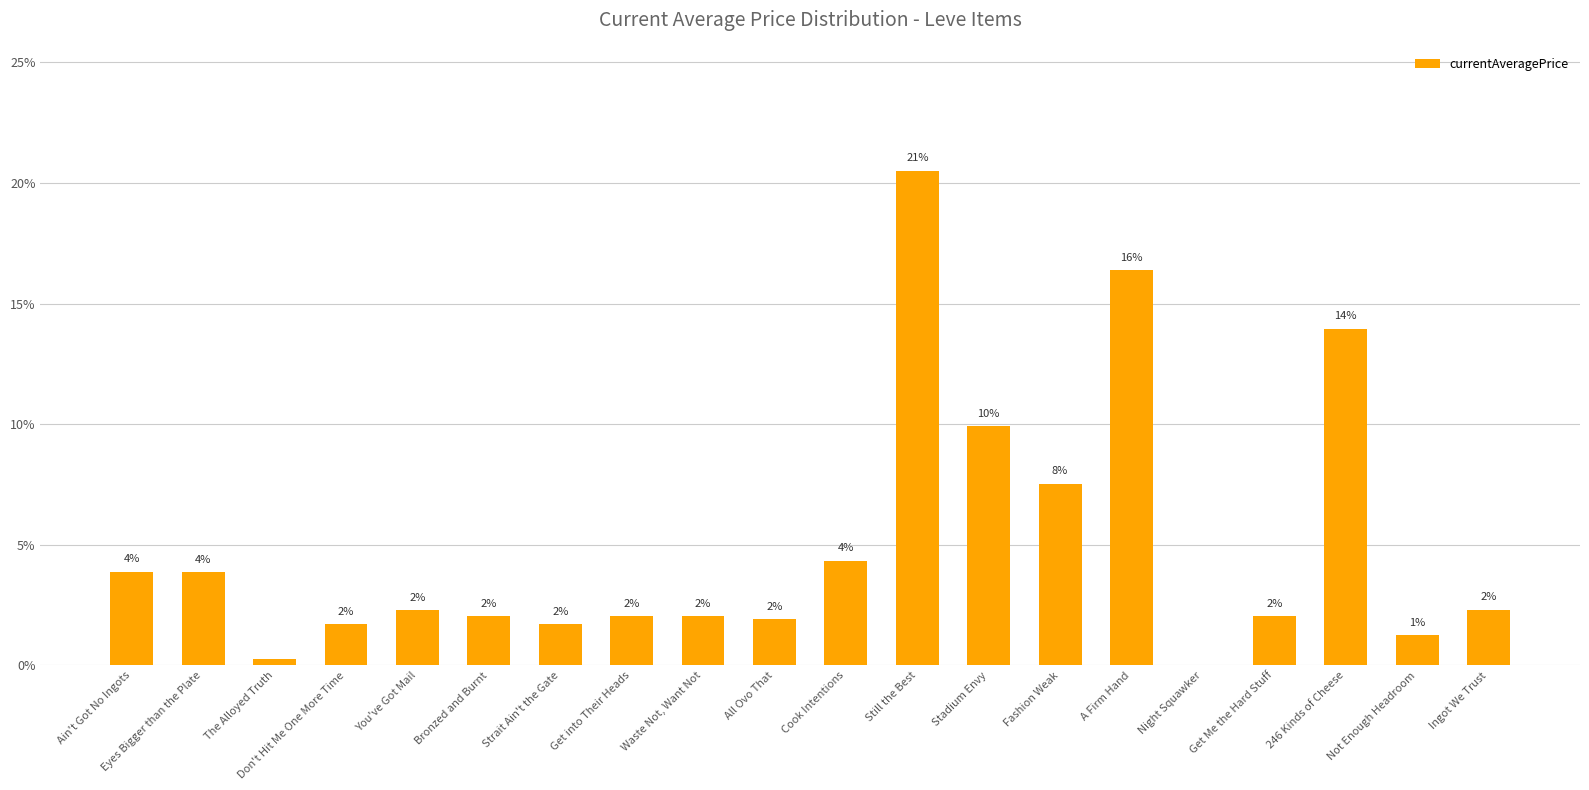

What is the greatest value displayed?

20.5